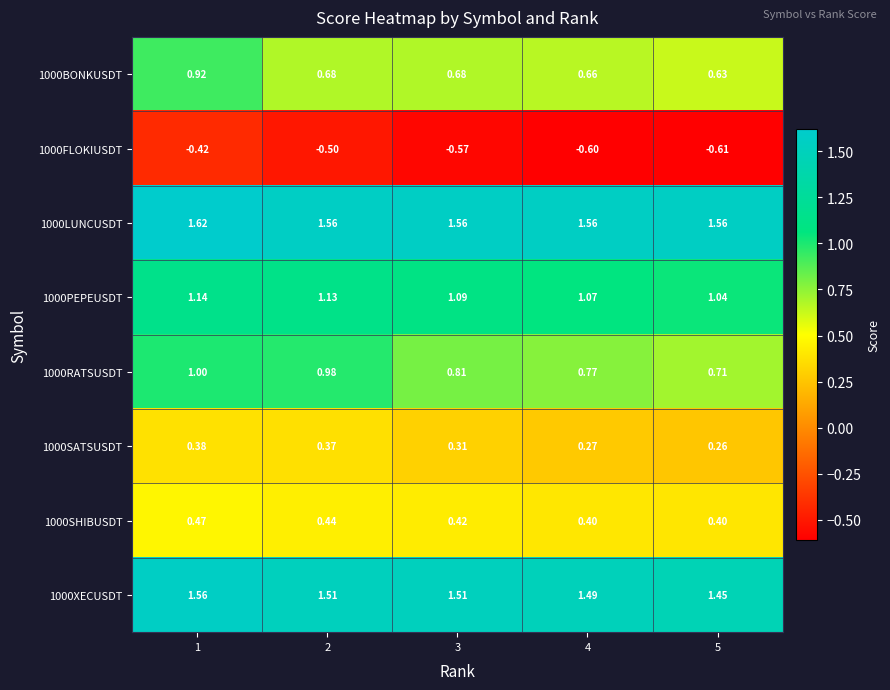

What is the total value across all series at 1?

6.7